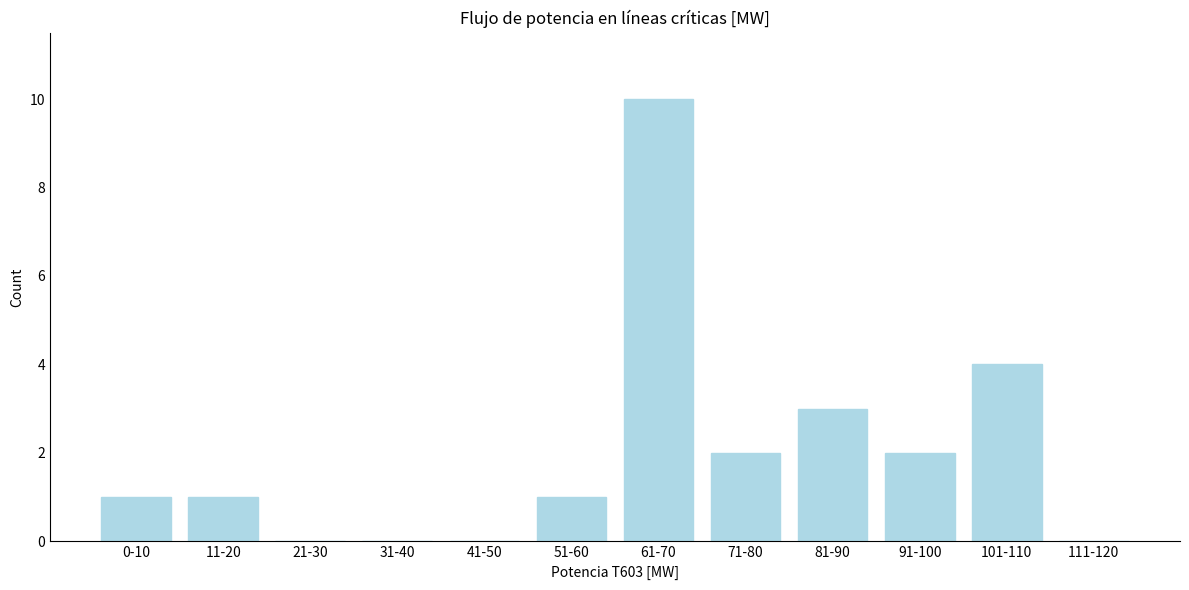

Reading left to right, what are all the values shown in this chart?

0-10=1	11-20=1	21-30=0	31-40=0	41-50=0	51-60=1	61-70=10	71-80=2	81-90=3	91-100=2	101-110=4	111-120=0